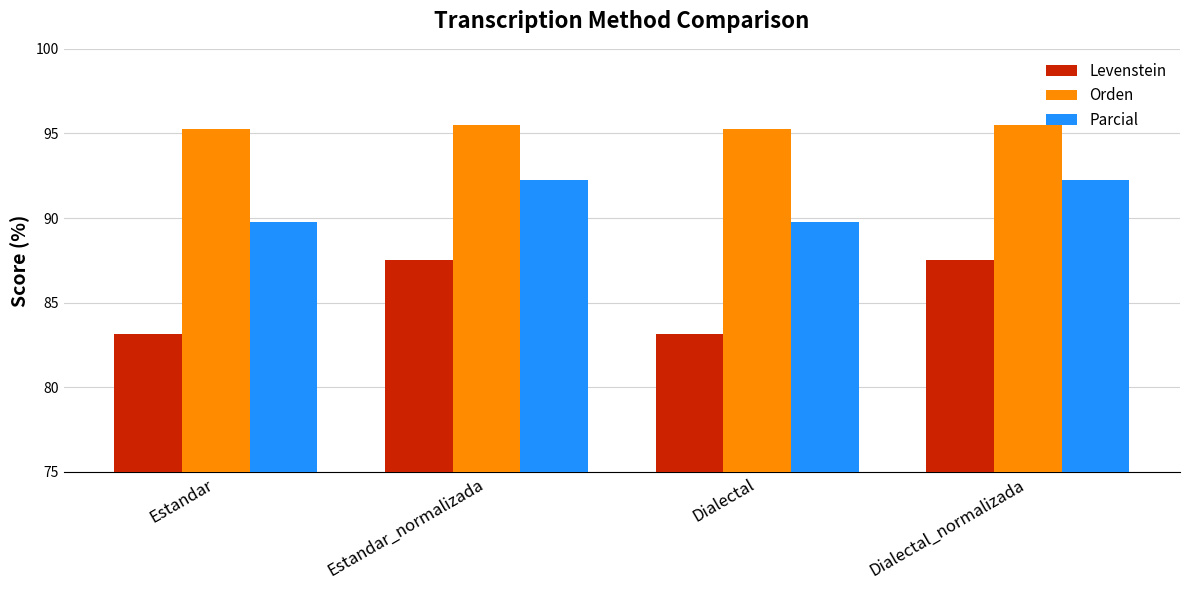

What is the maximum value for Orden?

95.5